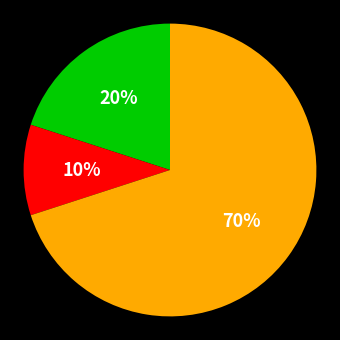

Count the number of slices in the pie.

3